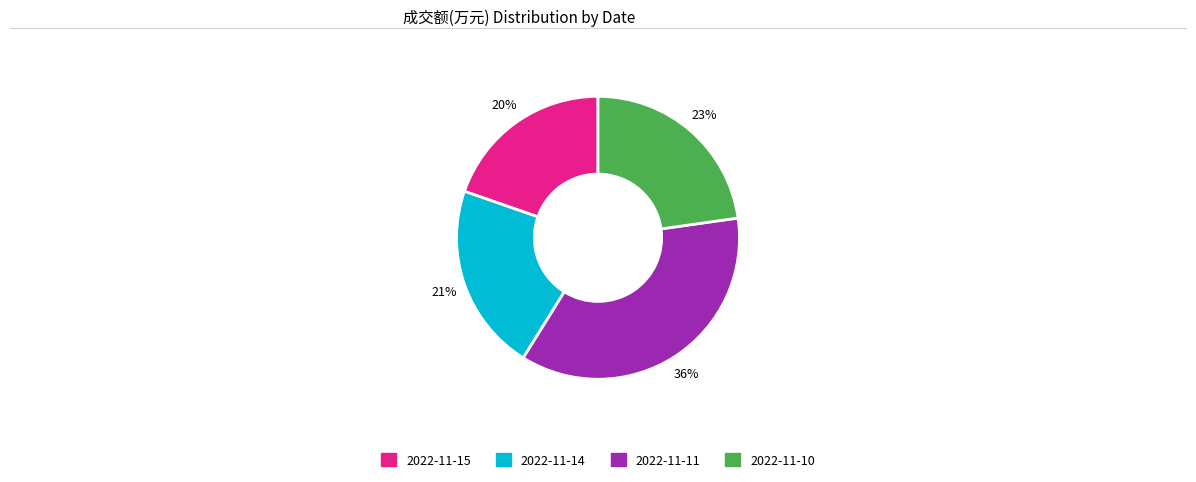

What is the ratio of the value at 2022-11-11 to the value at 2022-11-10?

1.6